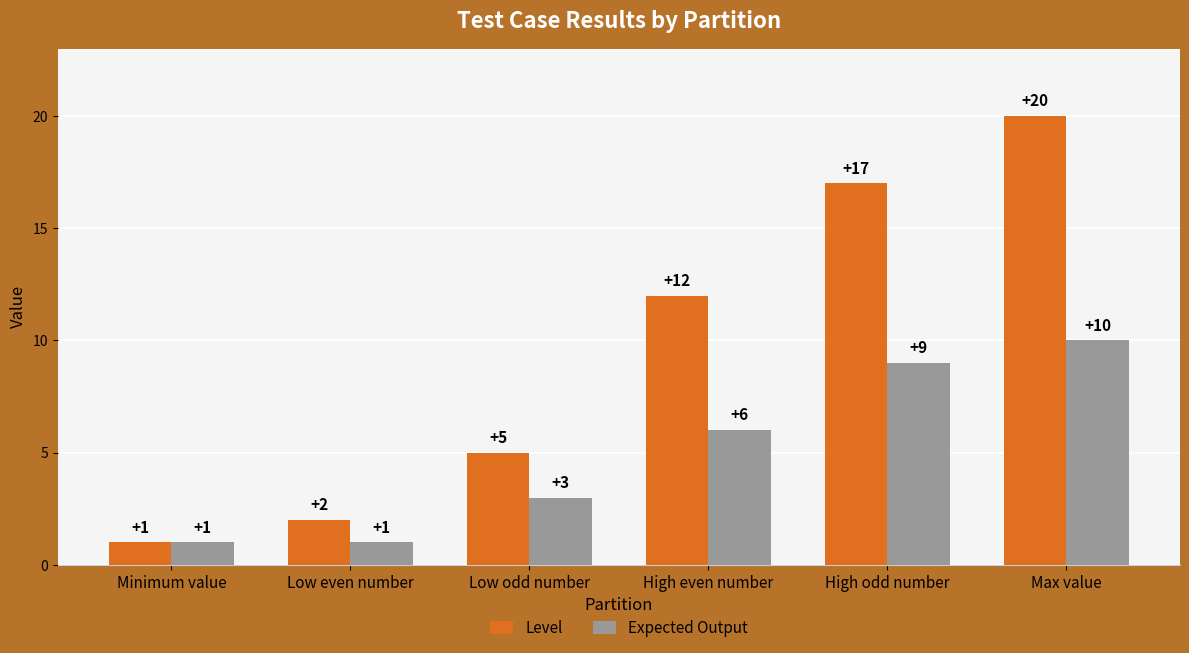

What is the highest value of the Expected Output series?

10